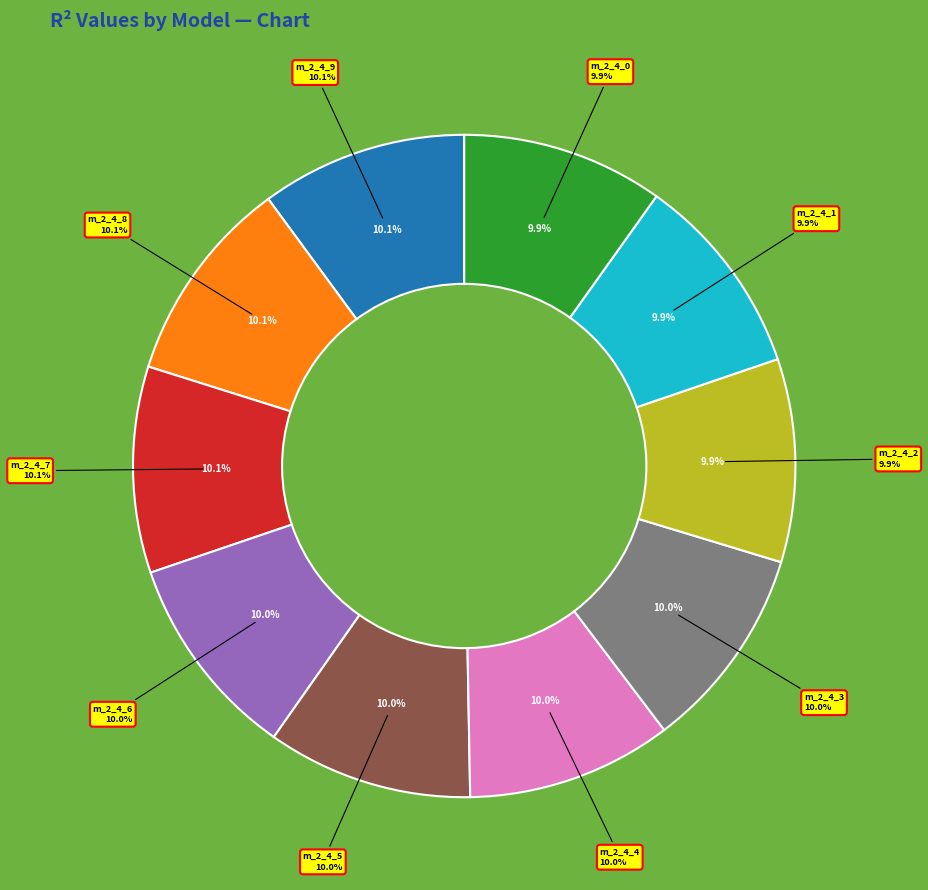

How many segments does this pie chart have?

10